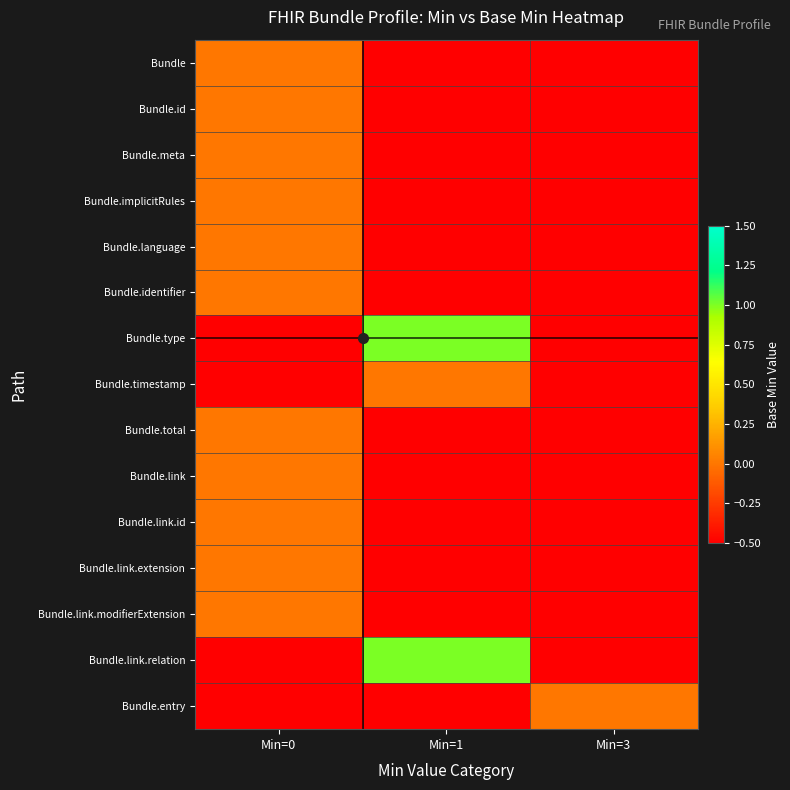

What is the spread (max minus min) of values at Min=3?

0.5